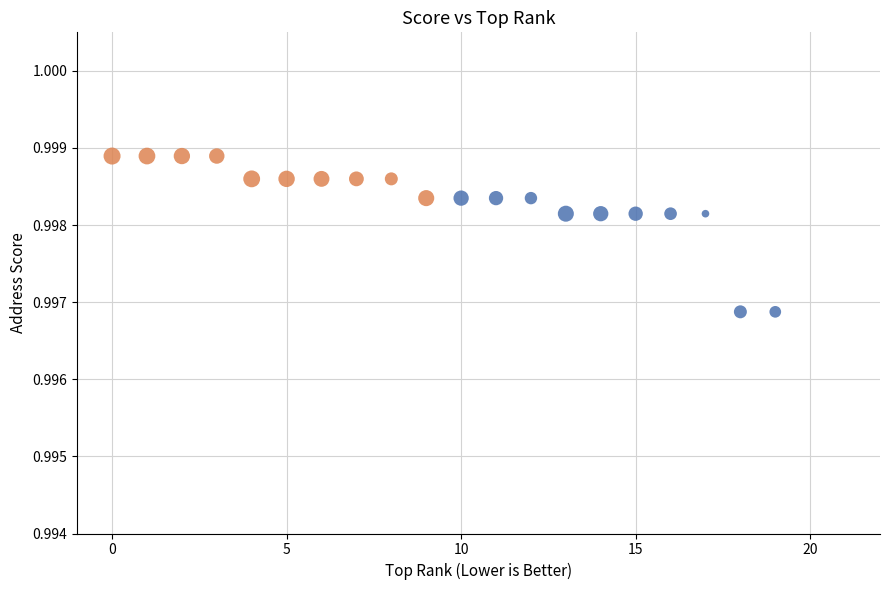

Which series contains the highest Y value?

High Score